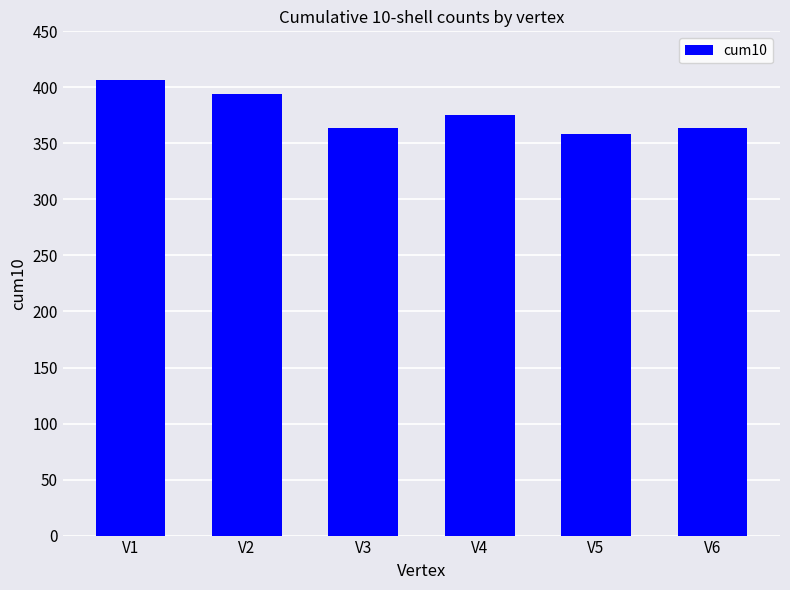

What is the value of the 1st bar from the left?

407